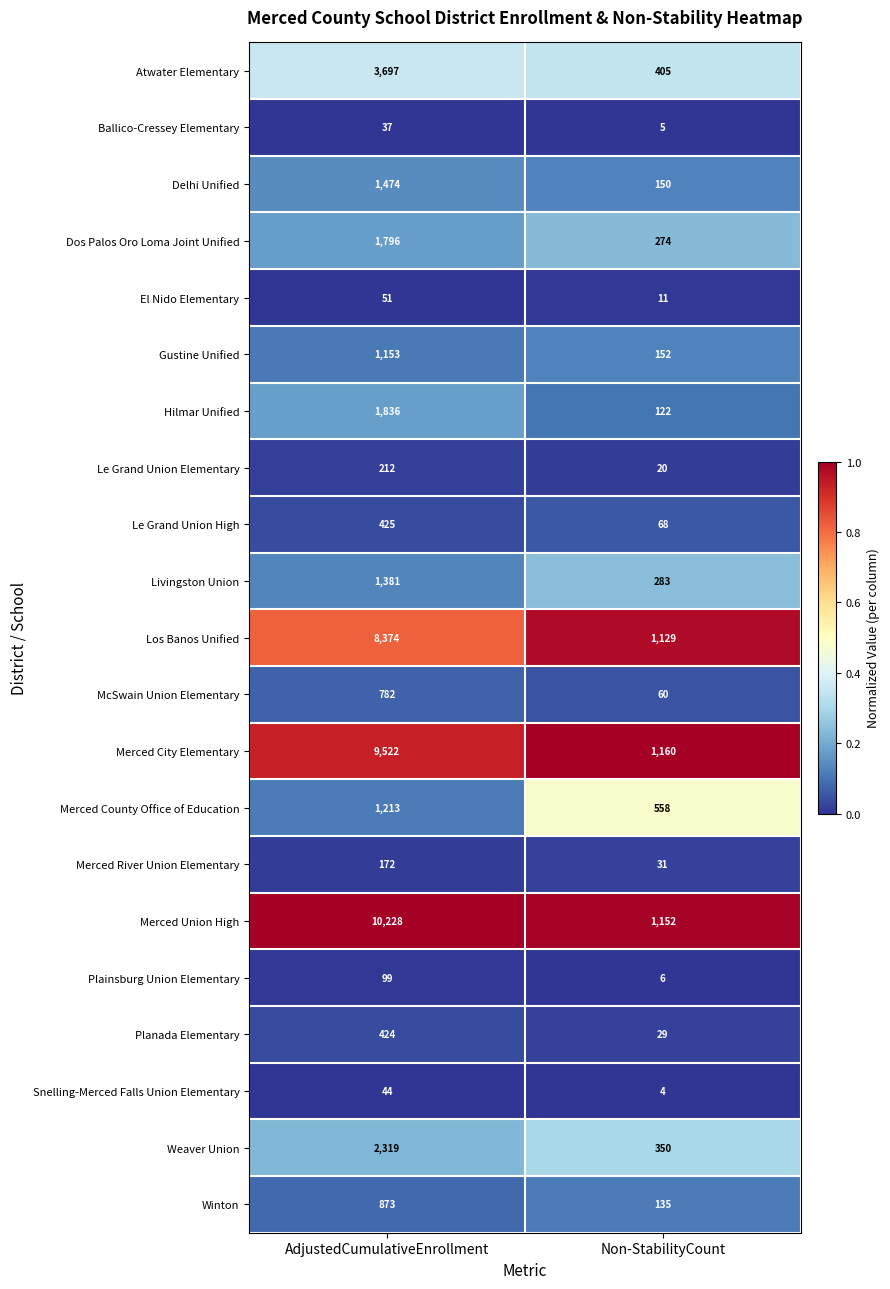

What is the highest value of the Plainsburg Union Elementary series?

99